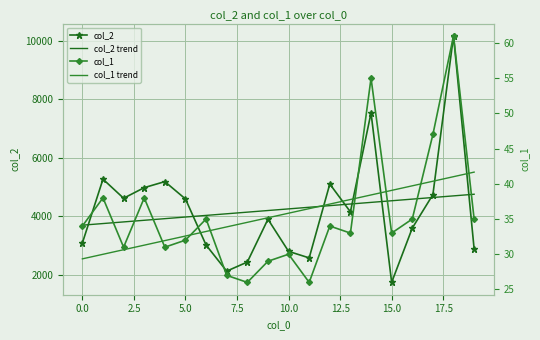

Reading left to right, transcribe all the data shown in this chart.

col_2: 3083.0	5270.0	4617.0	4980.0	5187.0	4592.0	3013.0	2120.0	2431.0	3898.0	2797.0	2573.0	5104.0	4150.0	7542.0	1734.0	3594.0	4741.0	10179.0	2878.0
col_2 trend: 3694.4	3750.1	3805.9	3861.7	3917.4	3973.2	4029.0	4084.7	4140.5	4196.3	4252.0	4307.8	4363.6	4419.3	4475.1	4530.9	4586.6	4642.4	4698.2	4753.9
col_1: 34.0	38.0	31.0	38.0	31.0	32.0	35.0	27.0	26.0	29.0	30.0	26.0	34.0	33.0	55.0	33.0	35.0	47.0	61.0	35.0
col_1 trend: 29.3	30.0	30.6	31.3	31.9	32.6	33.2	33.9	34.5	35.2	35.8	36.5	37.1	37.8	38.4	39.1	39.7	40.4	41.0	41.7